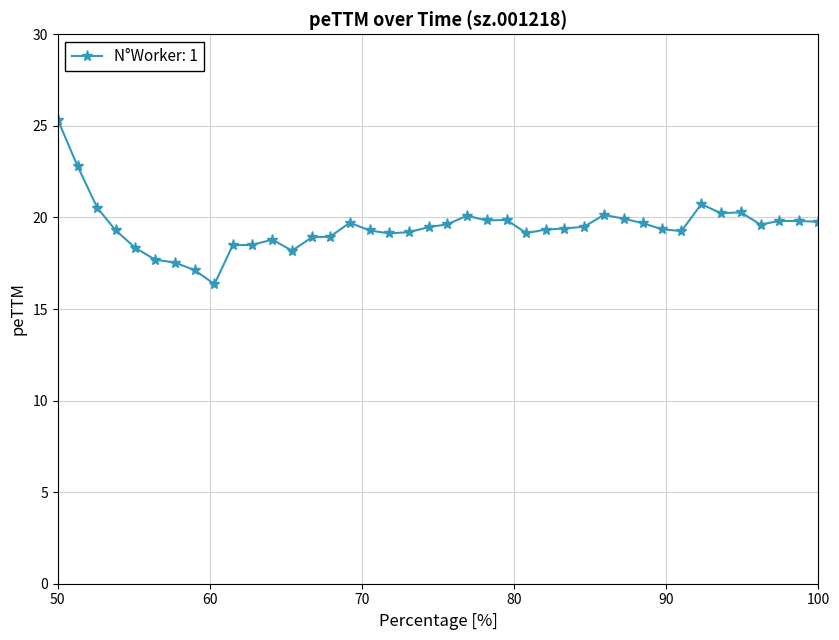

What is the value of the 5th point from the left?

18.3